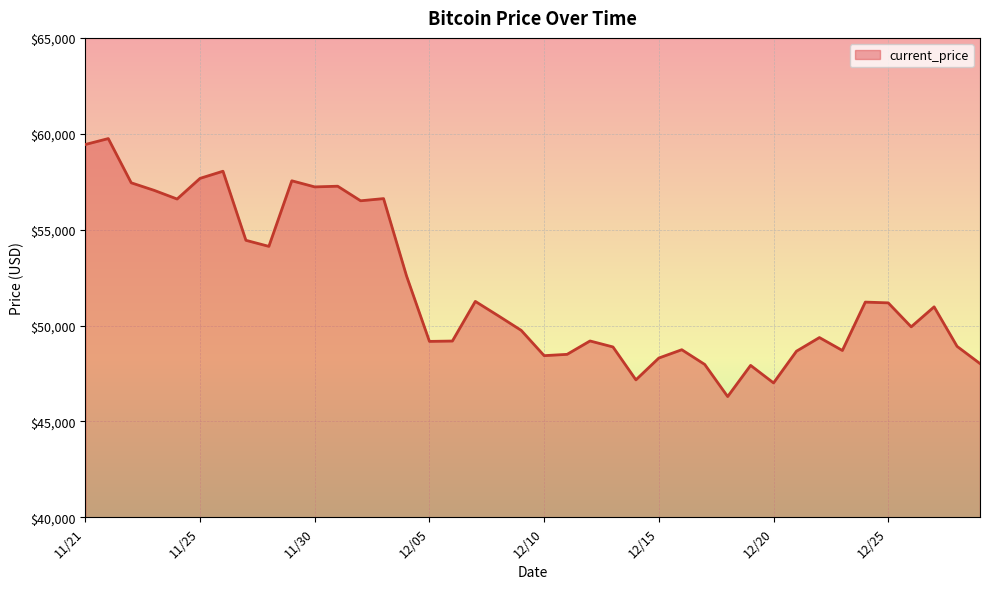

What is the difference between the maximum and minimum values?

13453